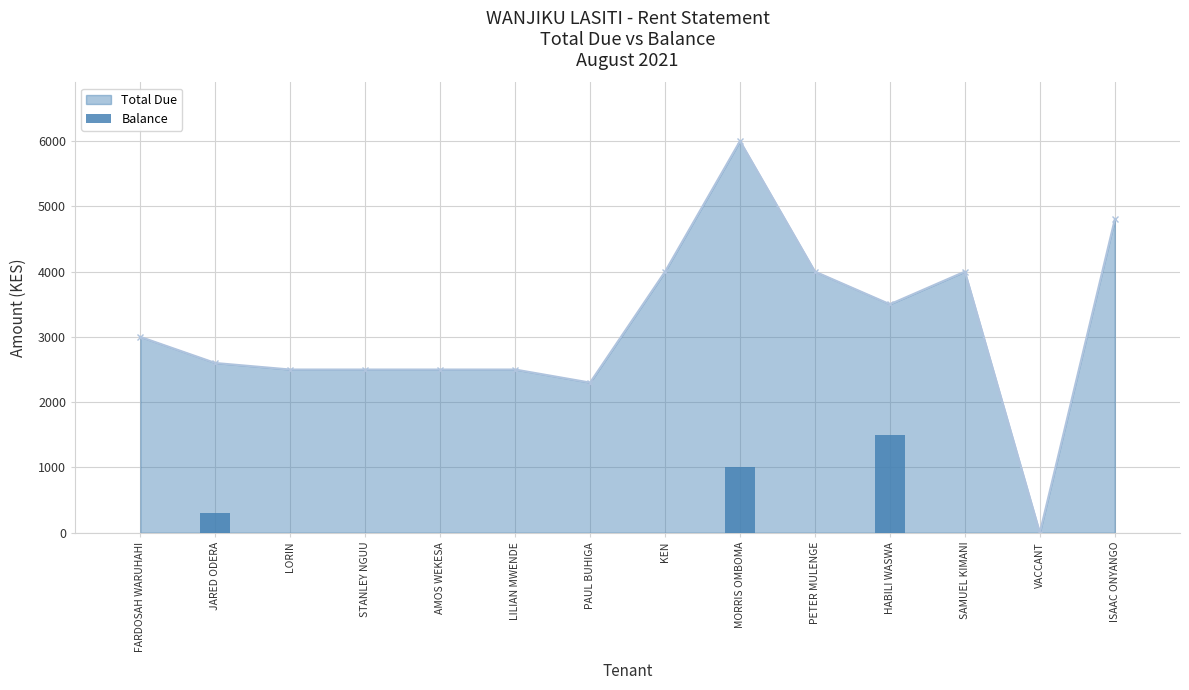

Reading left to right, extract all data points from this chart.

FARDOSAH WARUHAHI=0	JARED ODERA=300	LORIN=0	STANLEY NGUU=0	AMOS WEKESA=0	LILIAN MWENDE=0	PAUL BUHIGA=0	KEN=0	MORRIS OMBOMA=1000	PETER MULENGE=0	HABILI WASWA=1500	SAMUEL KIMANI=0	VACCANT=0	ISAAC ONYANGO=0